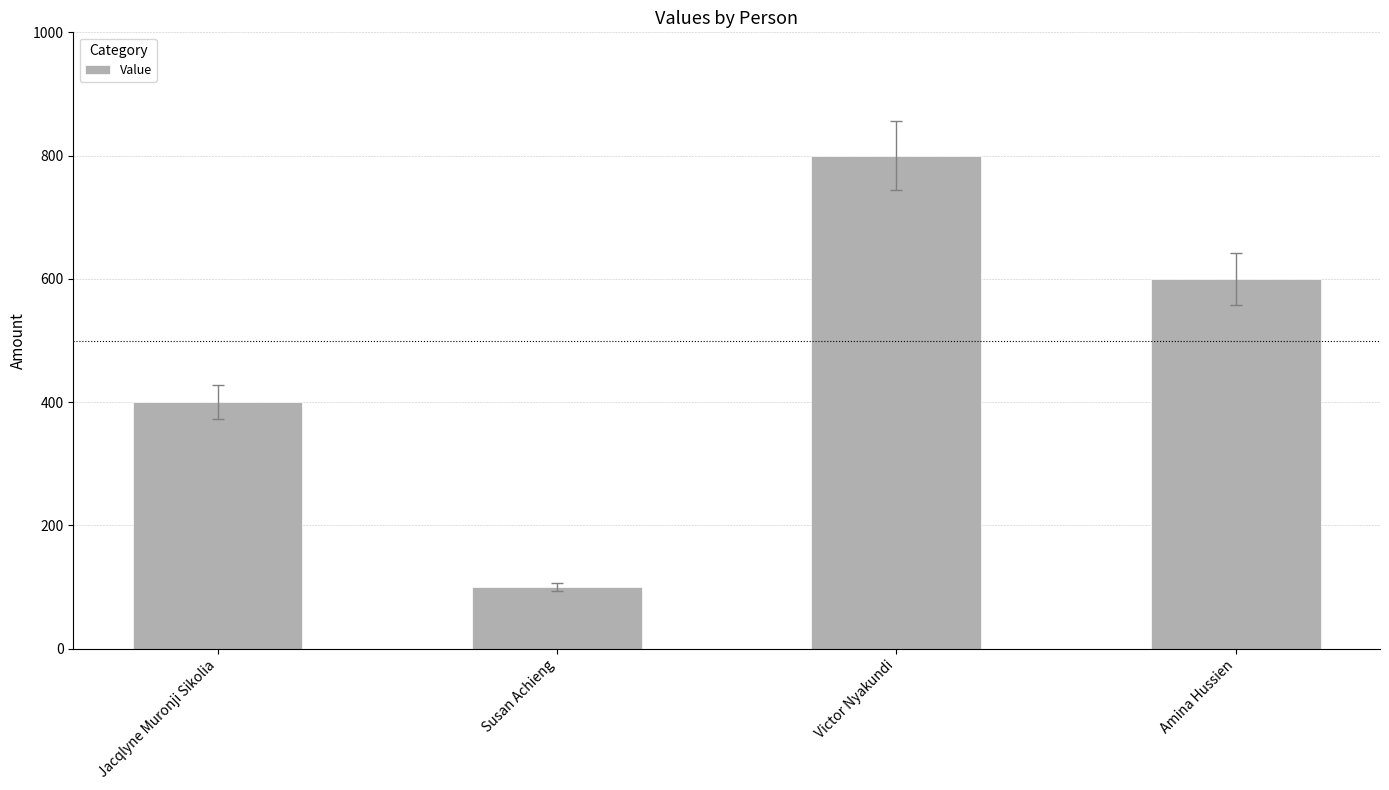

What is the label of the 4th bar from the right?

Jacqlyne Muronji Sikolia